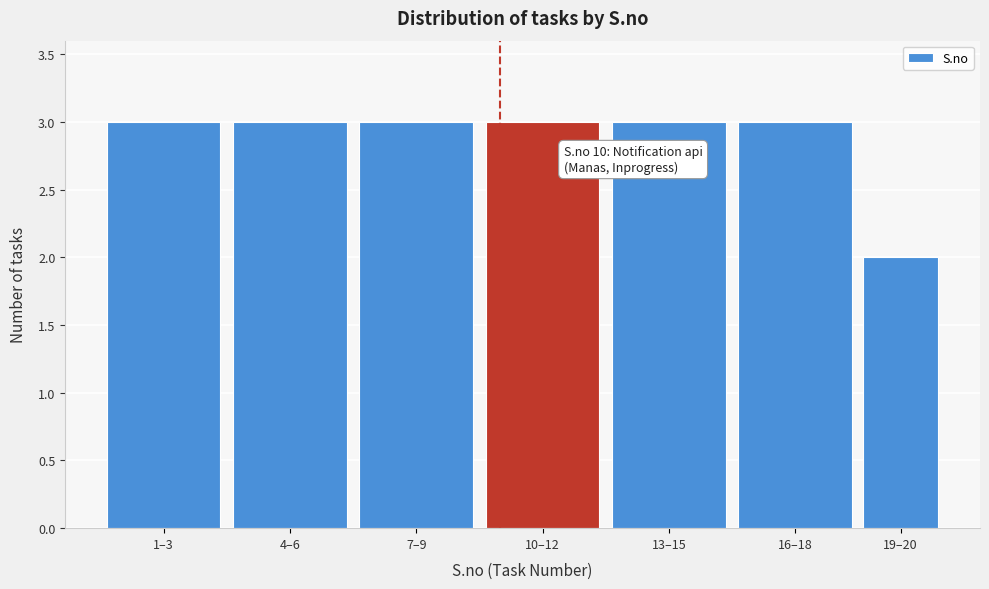

Reading right to left, list all the values displayed in this chart.

2	3	3	3	3	3	3